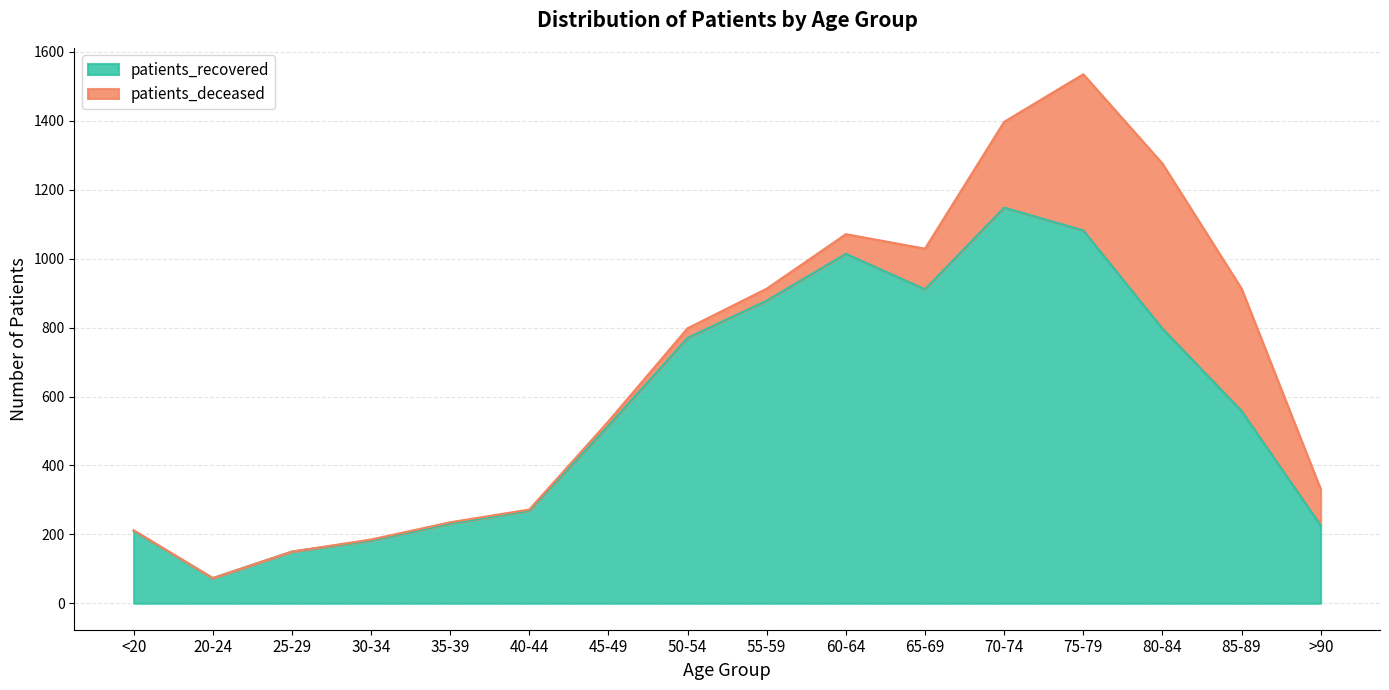

True or false: the data shows 1807 at 75-79.

False